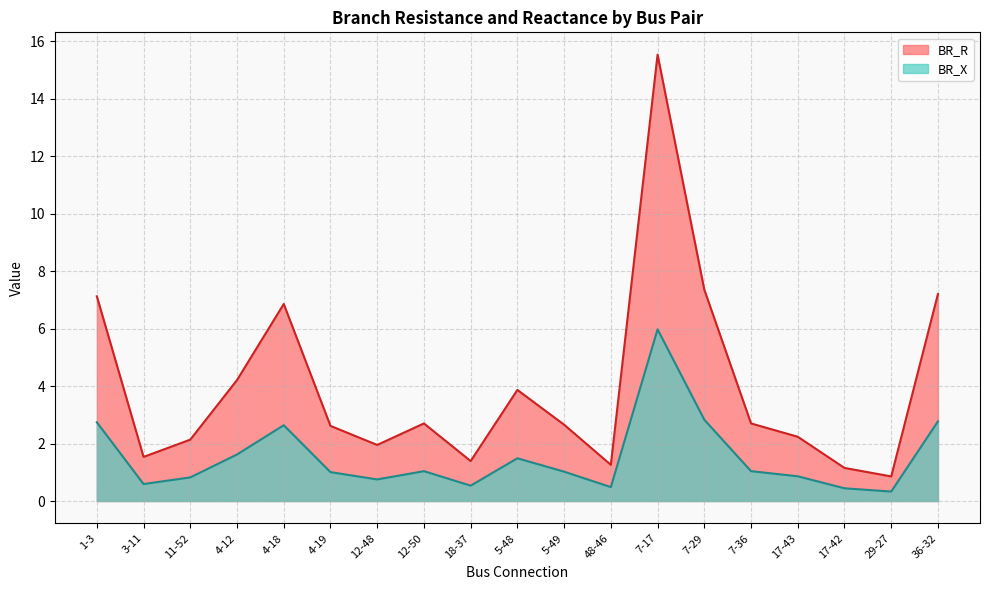

Which category has the highest value in the BR_R series?

7-17